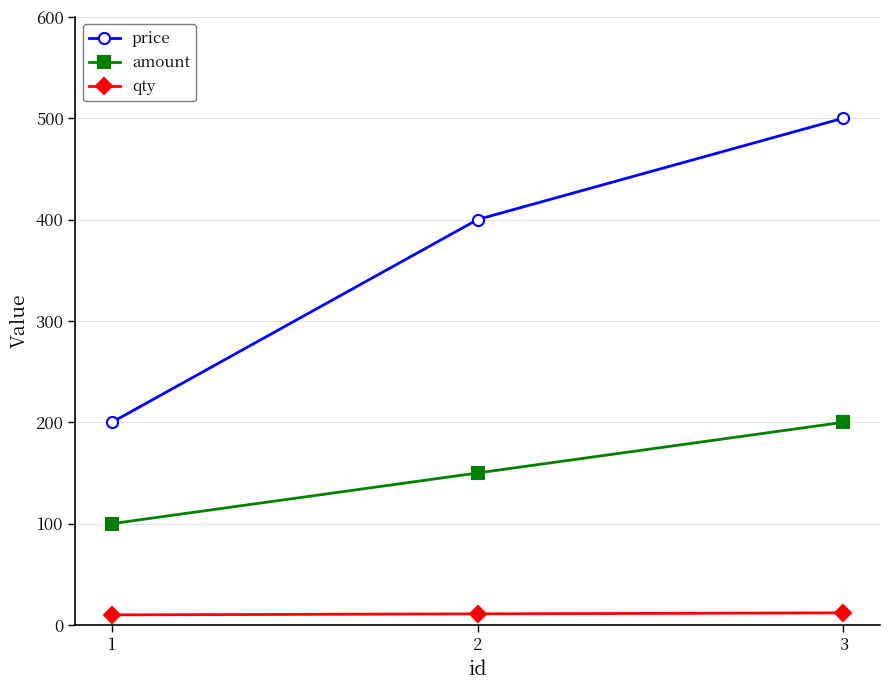

The value of price at 1 is 200. True or false?

True